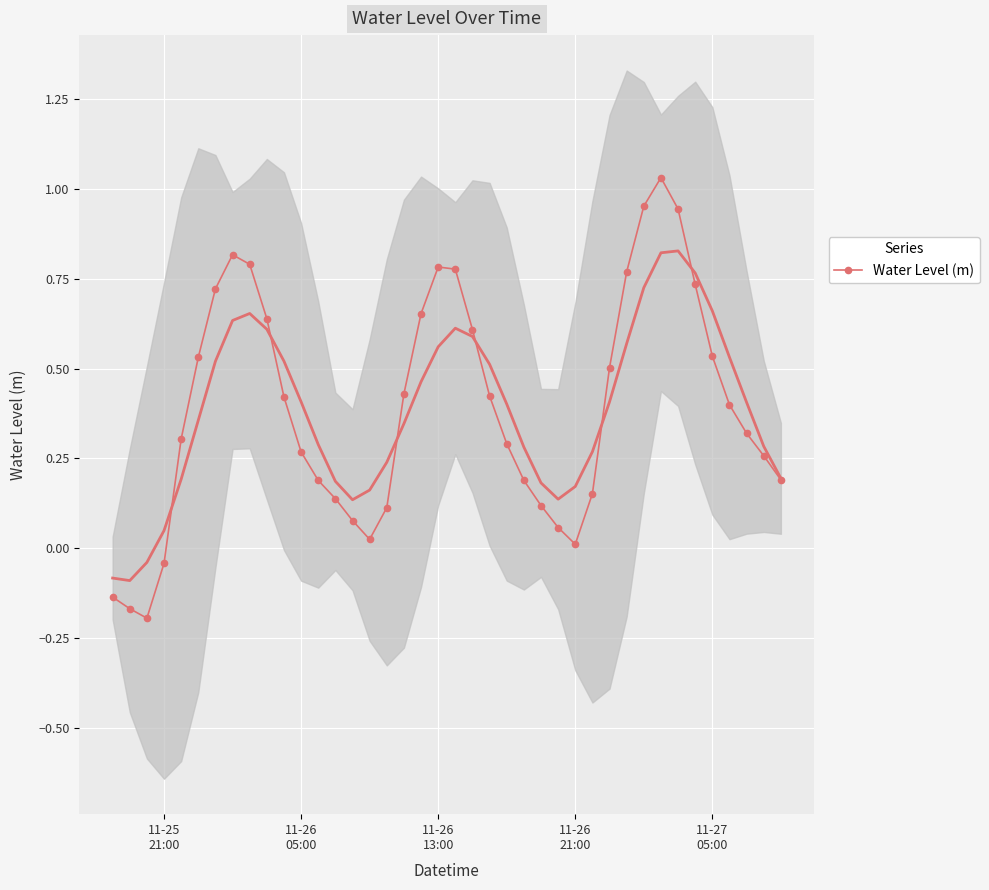

Is this an area chart (filled region under the line)?

No